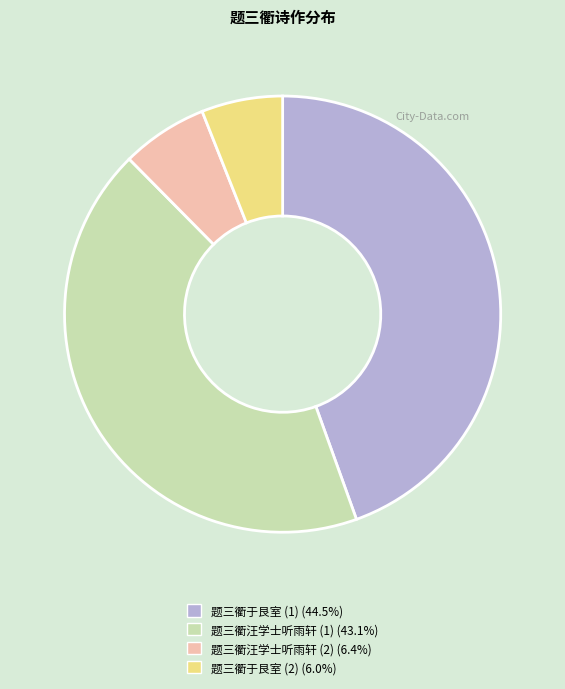

Count the number of slices in the pie.

4